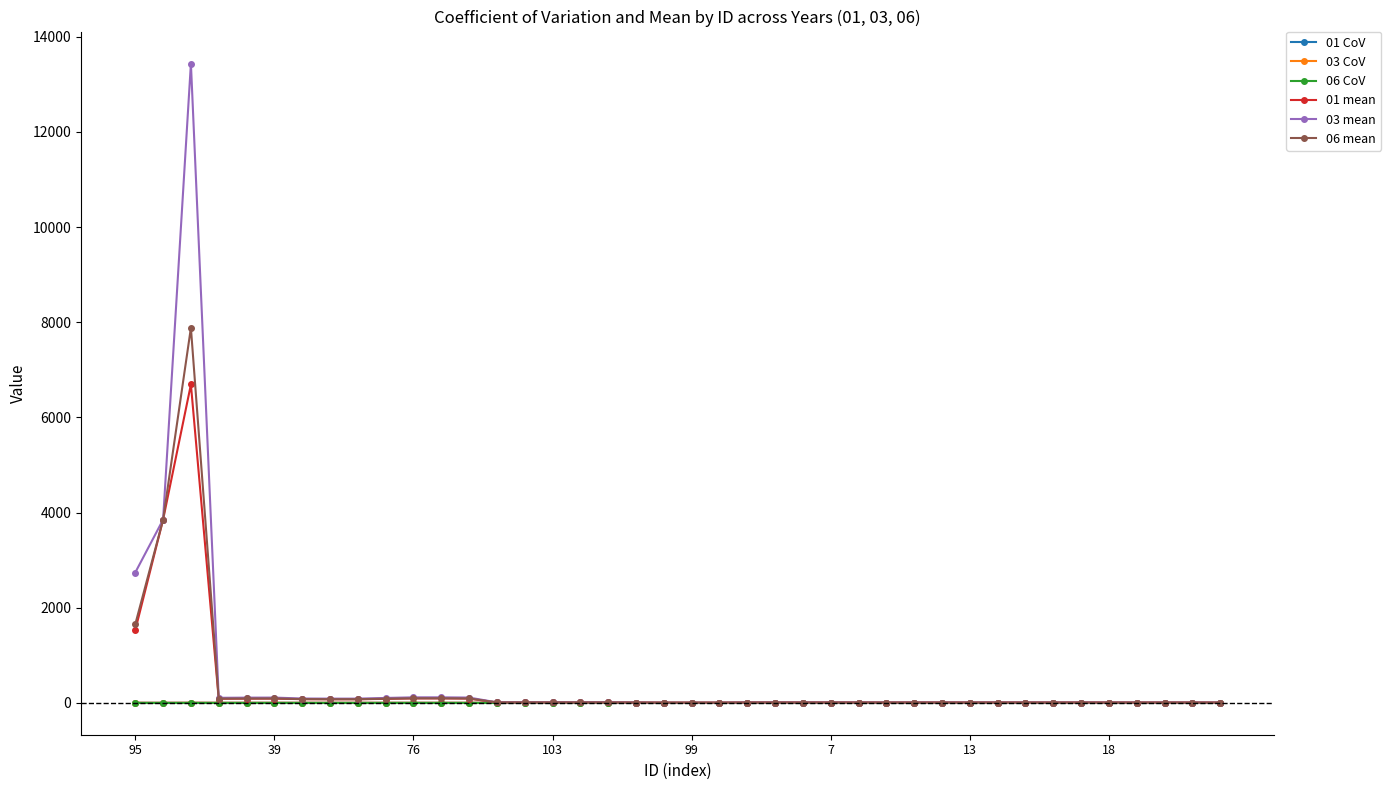

What is the value of the 03 mean point at the 5th from the left?

107.8